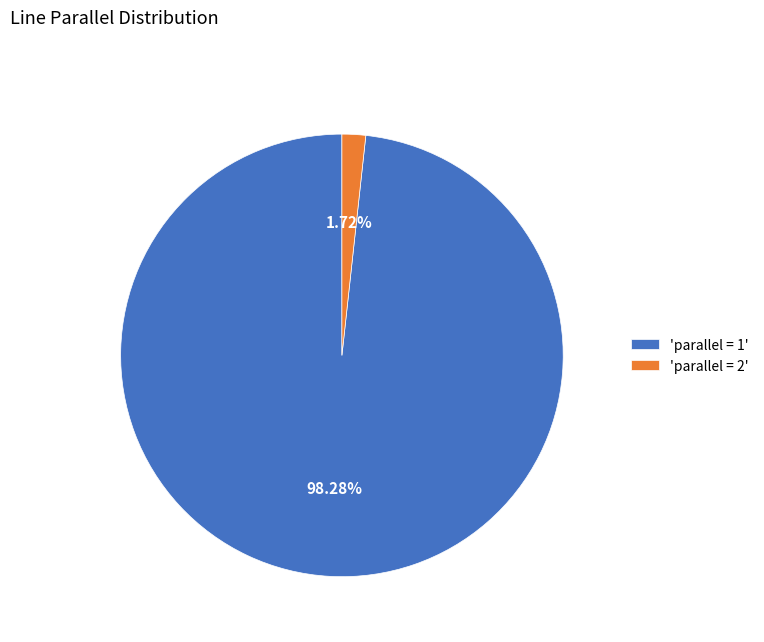

Combined, do 'parallel = 2' and 'parallel = 1' account for over 50%?

Yes